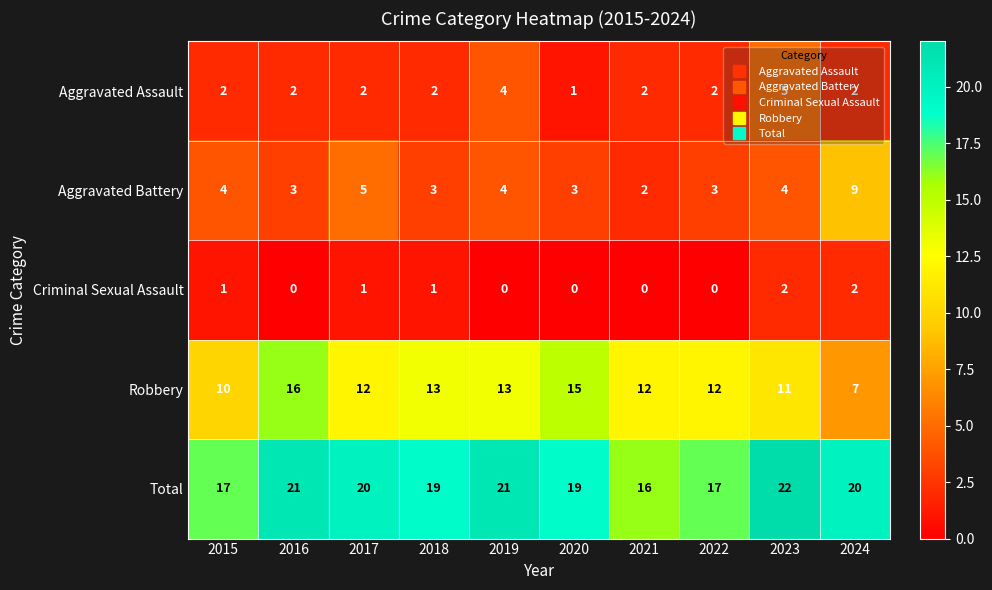

At which category does the chart reach its peak across all series?

2023